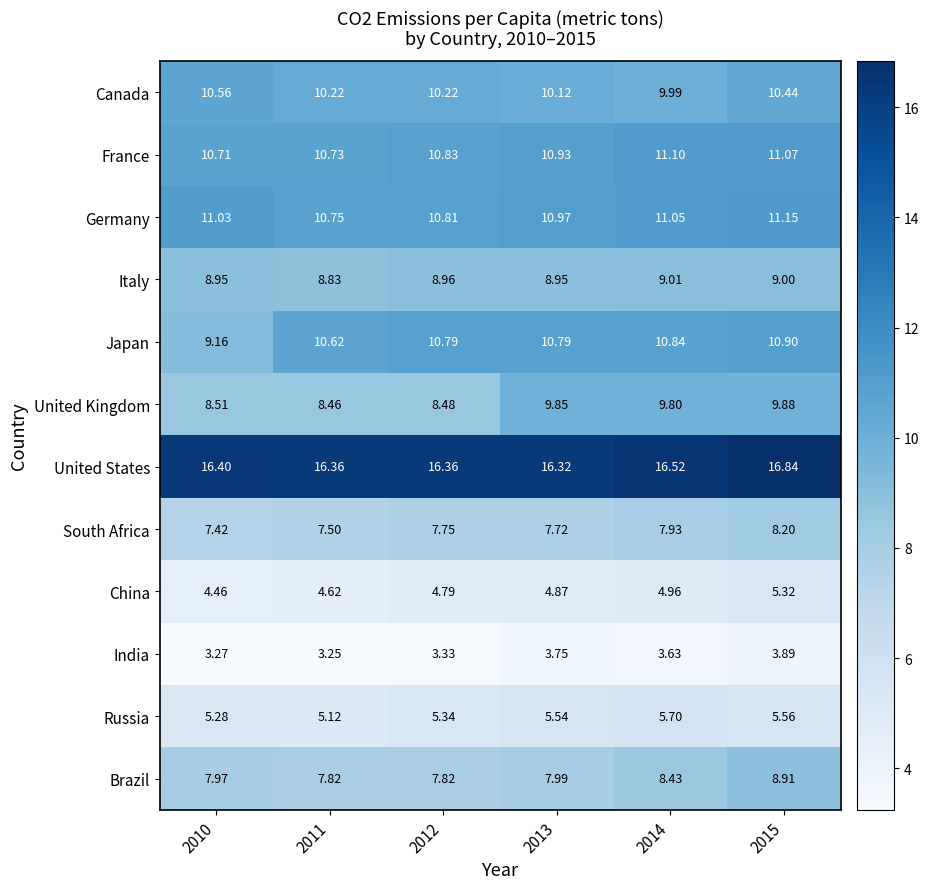

Between 2011 and 2014, which series saw the biggest shift?

United Kingdom